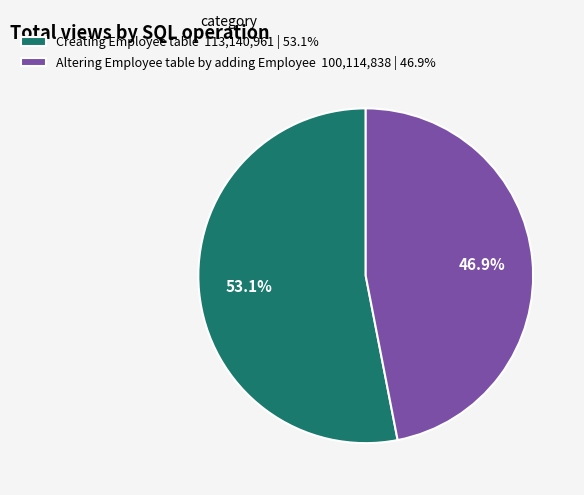

Rank the categories by value from lowest to highest.

Altering Employee table by adding Employee, Creating Employee table